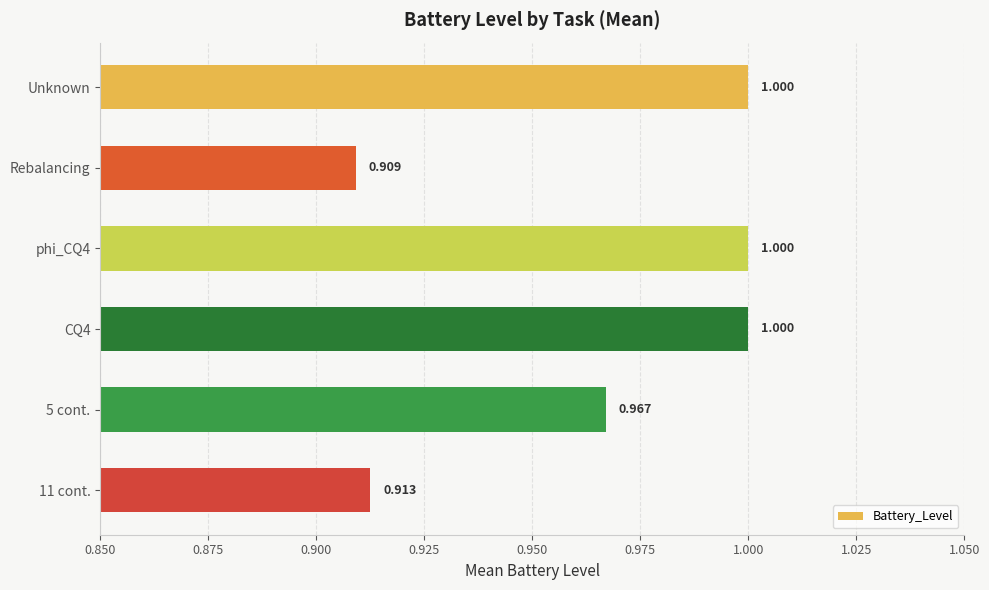

At which category does the chart reach its minimum across all series?

Rebalancing